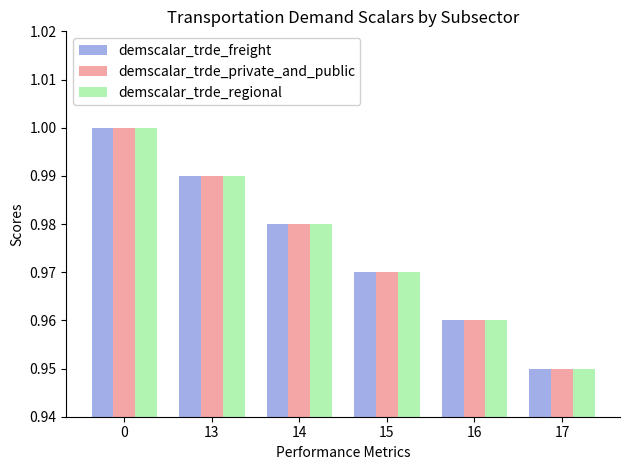

How many bars are there in total?

18